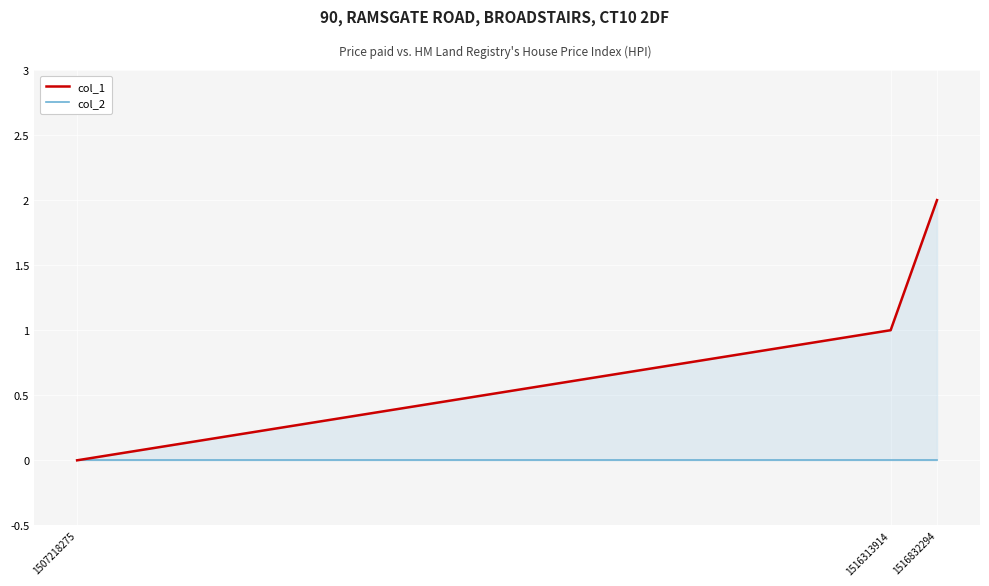

How many lines are shown in the chart?

2